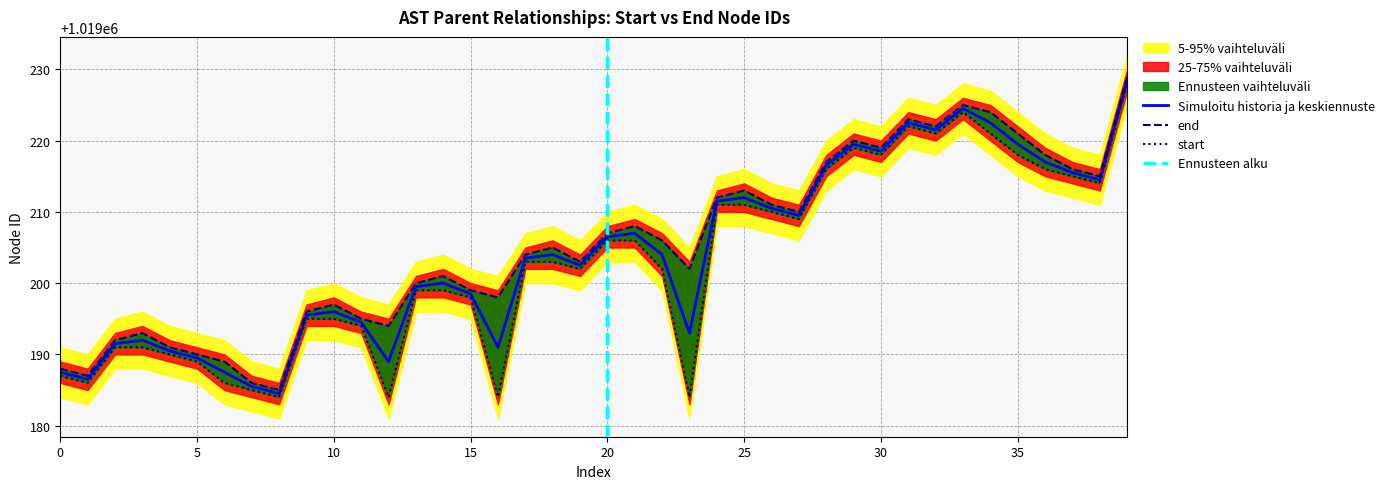

What is the highest value of the Simuloitu historia ja keskiennuste series?

1019228.5